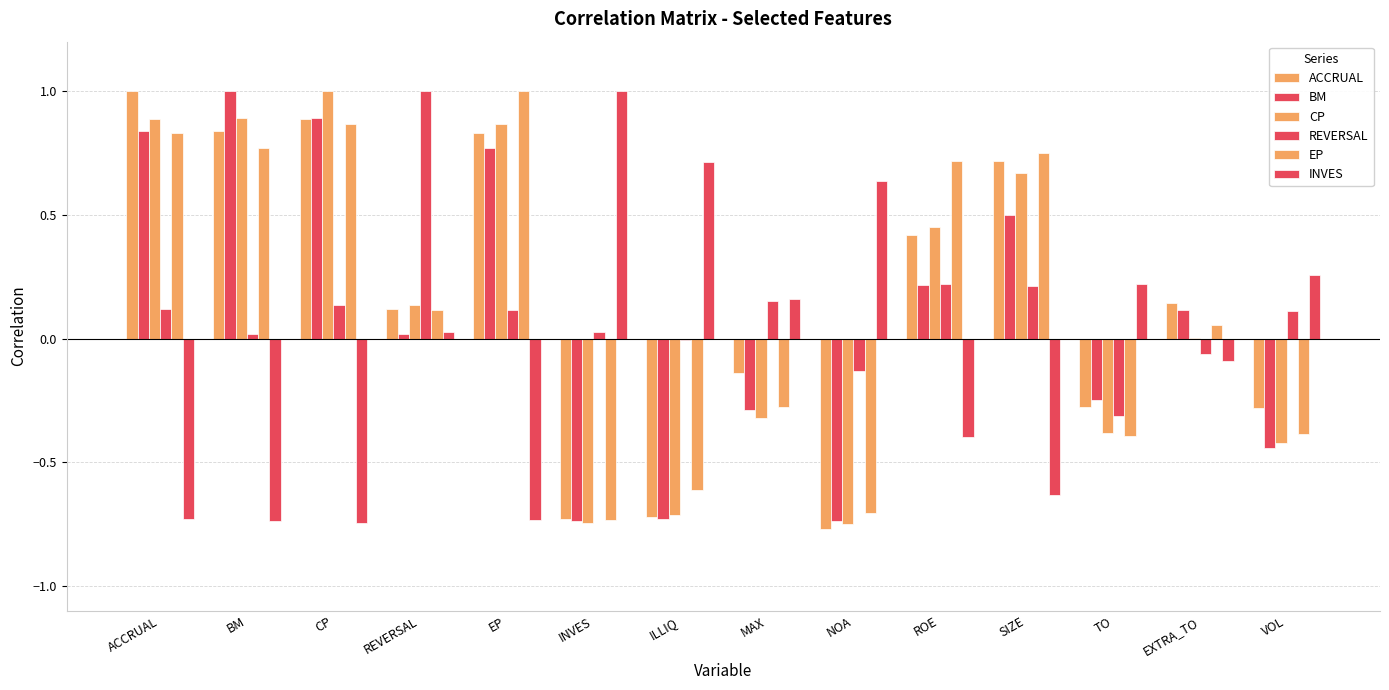

At which label does BM first exceed 0?

ACCRUAL